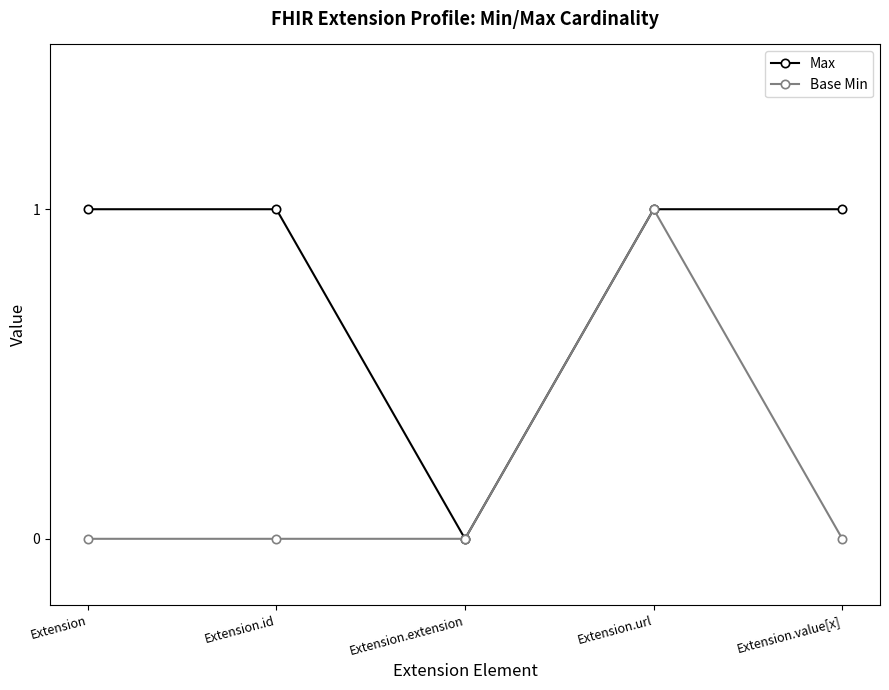

Which series changed the most between Extension and Extension.extension?

Max